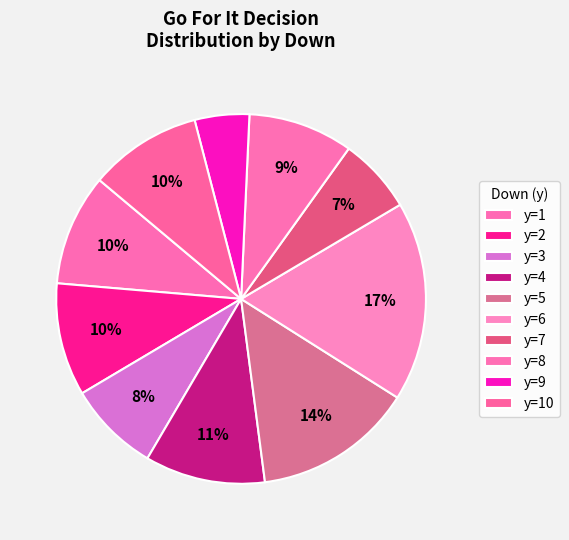

How many slices are in this pie chart?

10